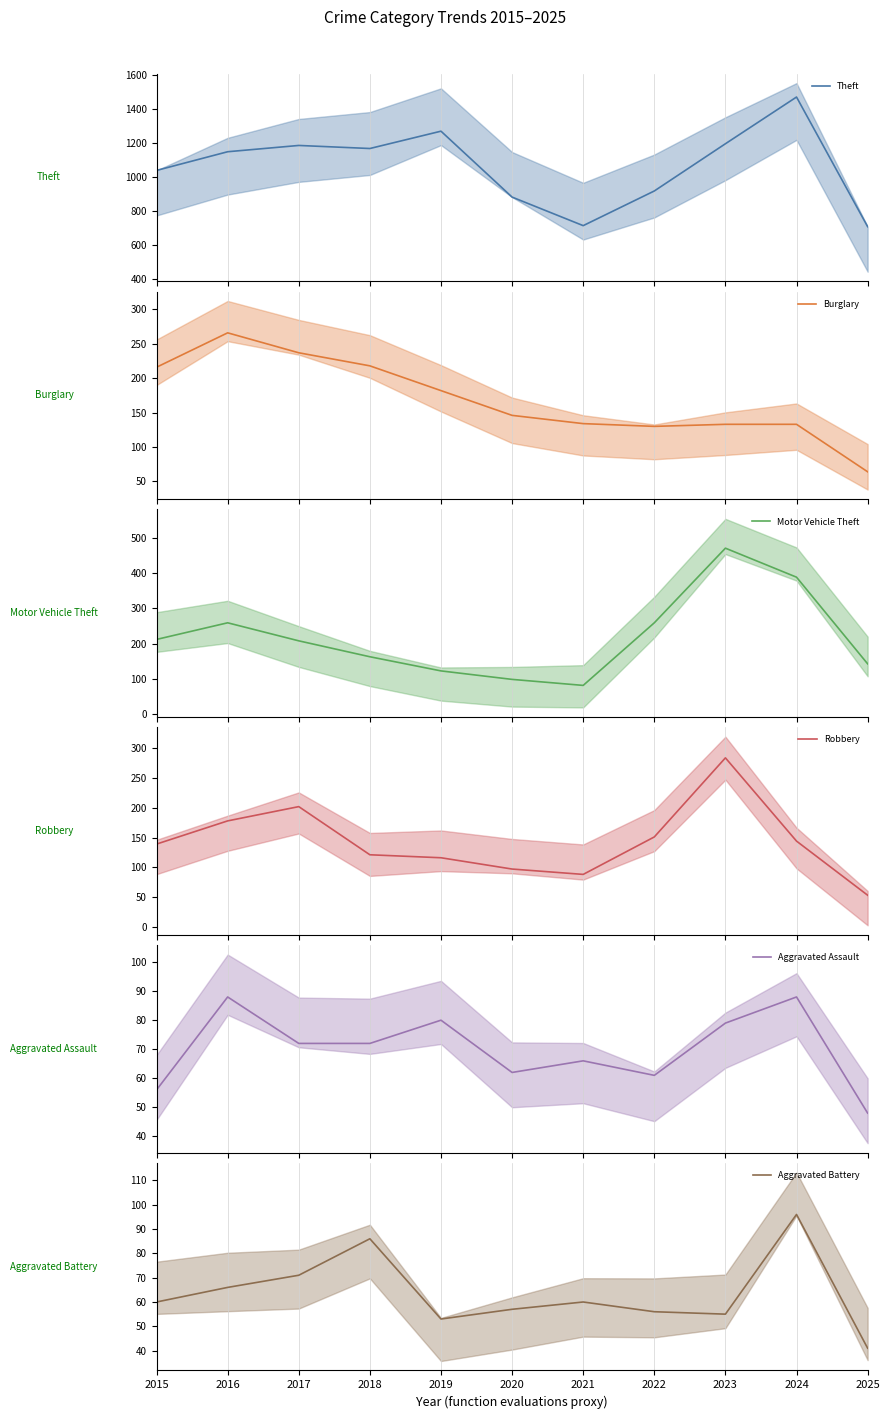

How many lines are shown in the chart?

6